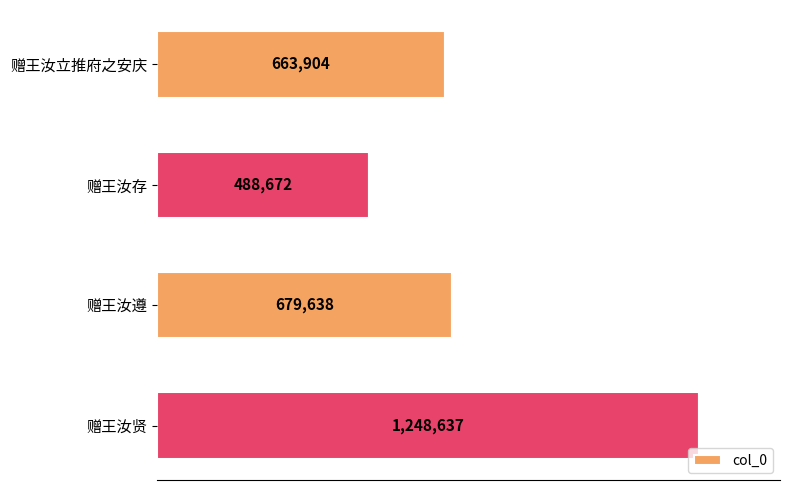

Does the chart contain stacked bars?

No